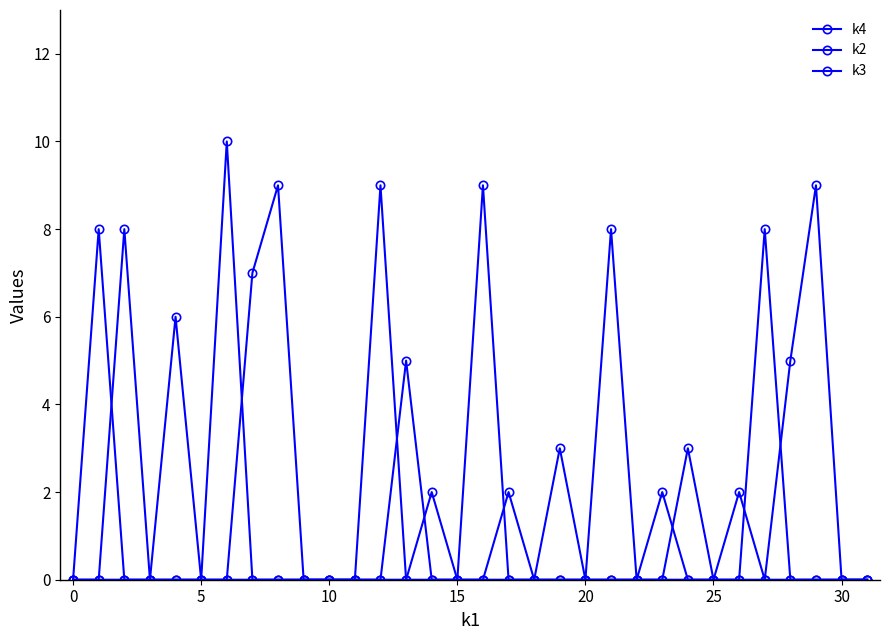

How many lines are shown in the chart?

3